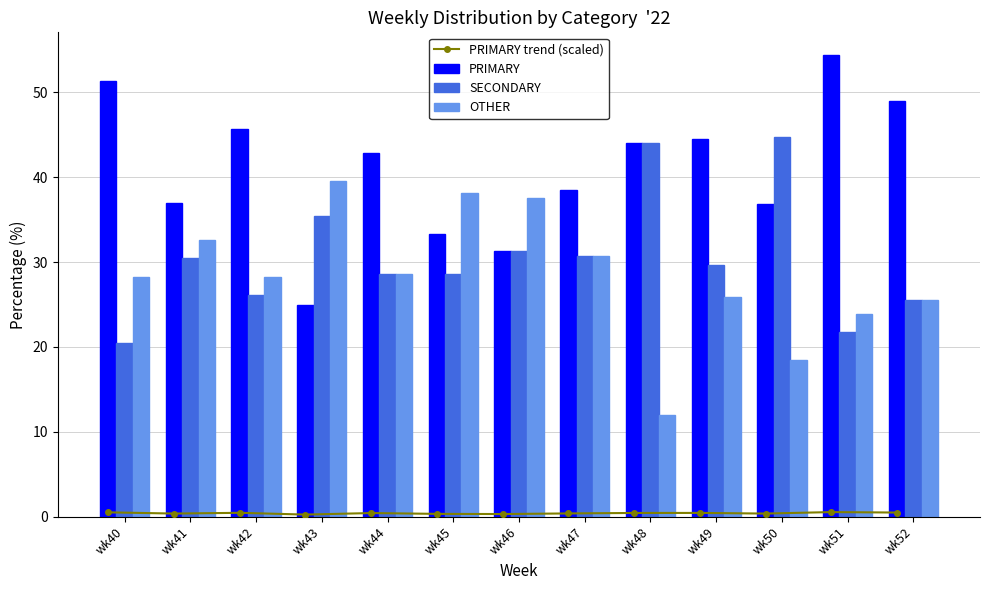

What is the difference between the maximum and minimum values in the PRIMARY trend (scaled) series?

0.3